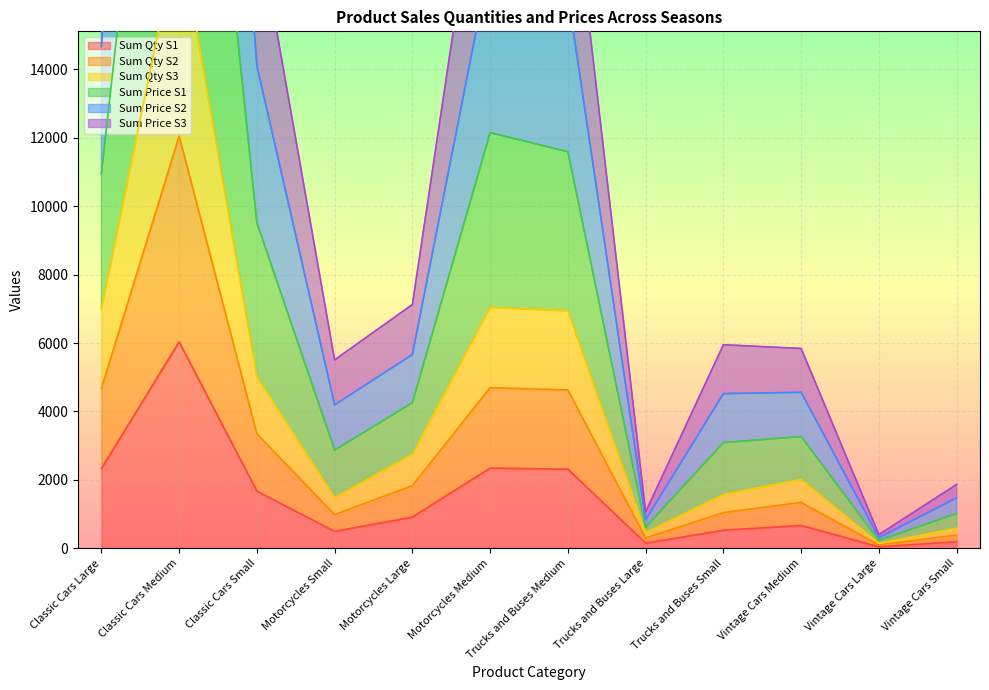

List the series in order of their peak value, highest first.

Sum Price S1, Sum Price S2, Sum Price S3, Sum Qty S3, Sum Qty S2, Sum Qty S1